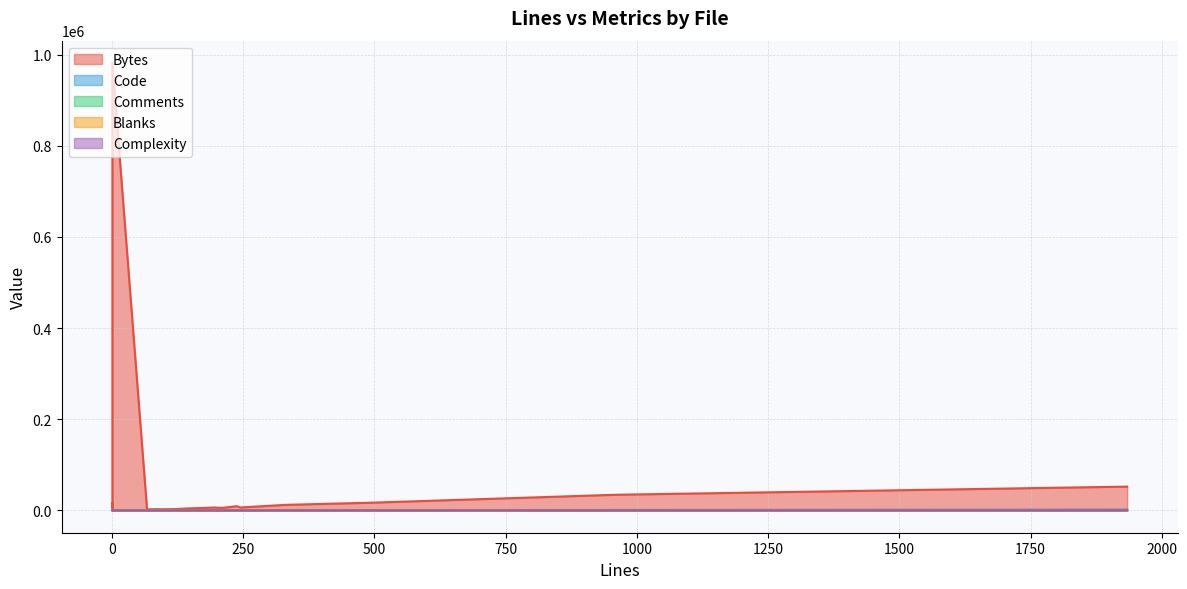

At which category is the sum across all series the highest?

17